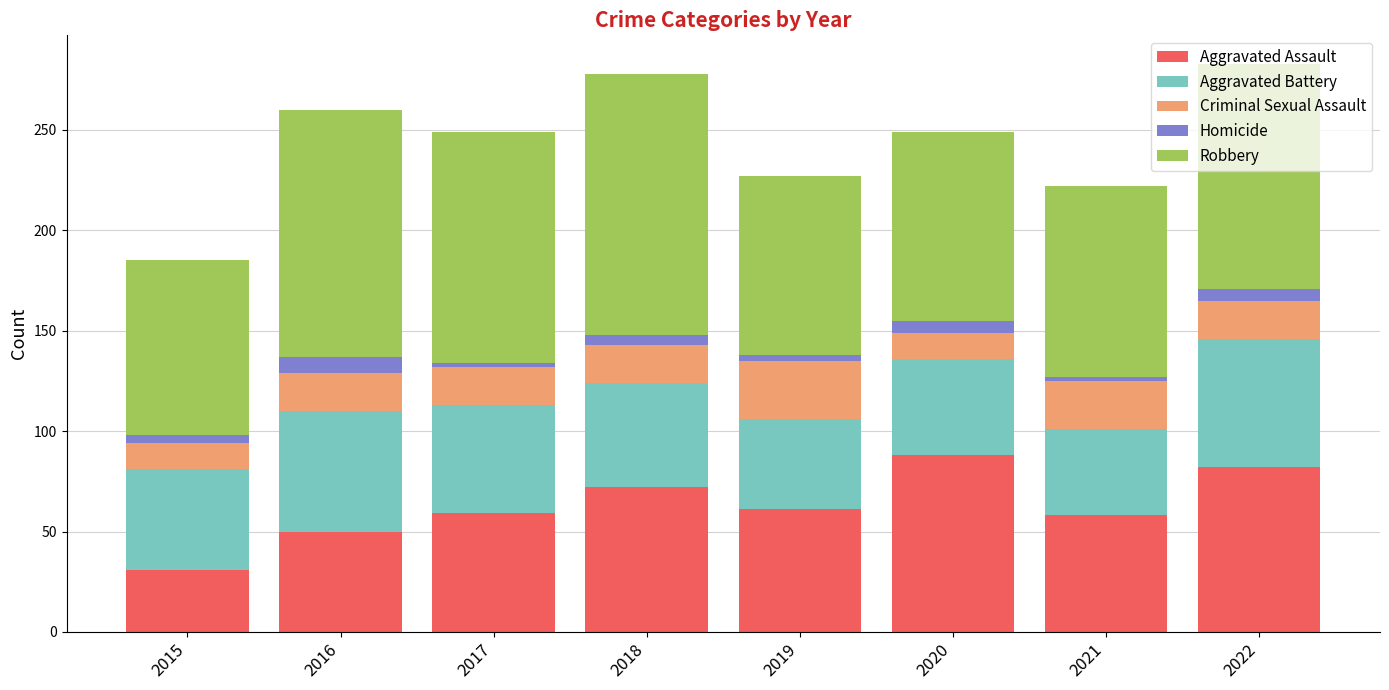

What is the difference between the maximum and minimum values in the Aggravated Assault series?

57